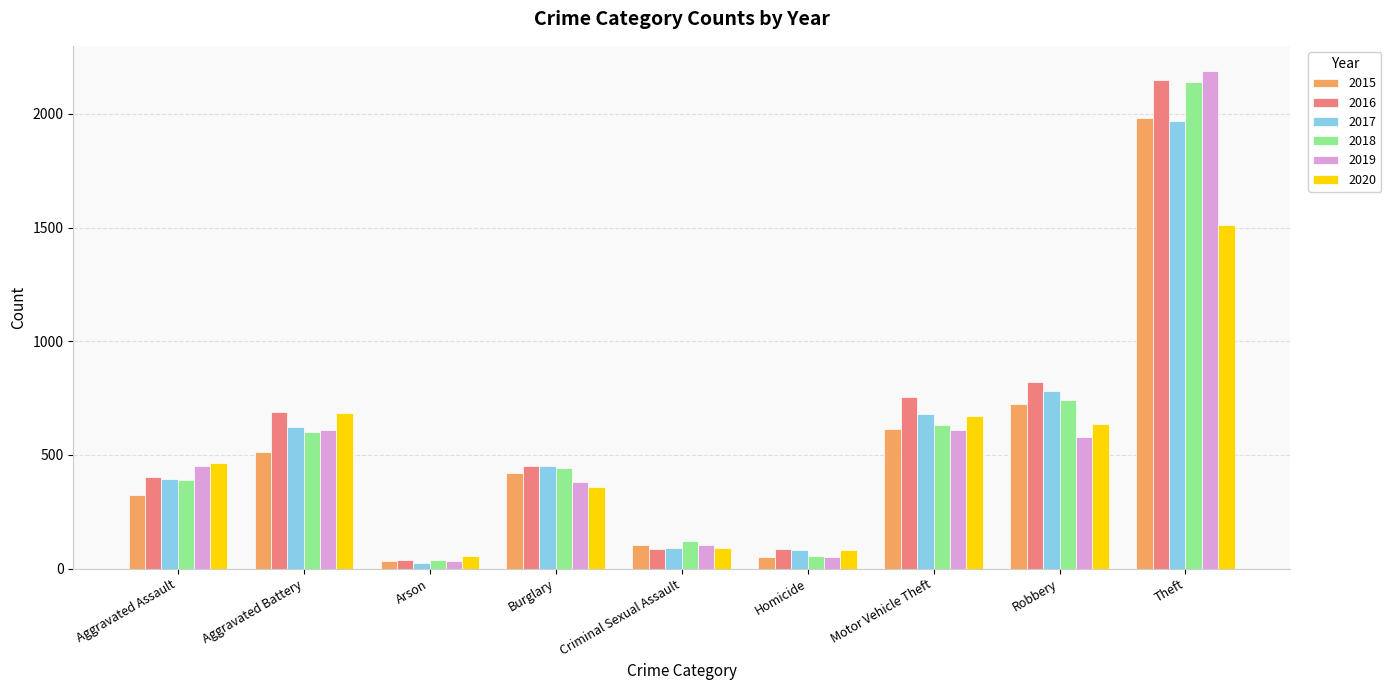

What is the value of the 2016 bar at the 2nd from the left?

691